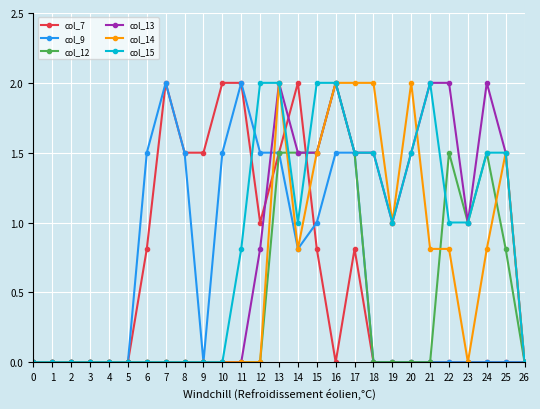

Does the chart display data point markers on the line(s)?

Yes